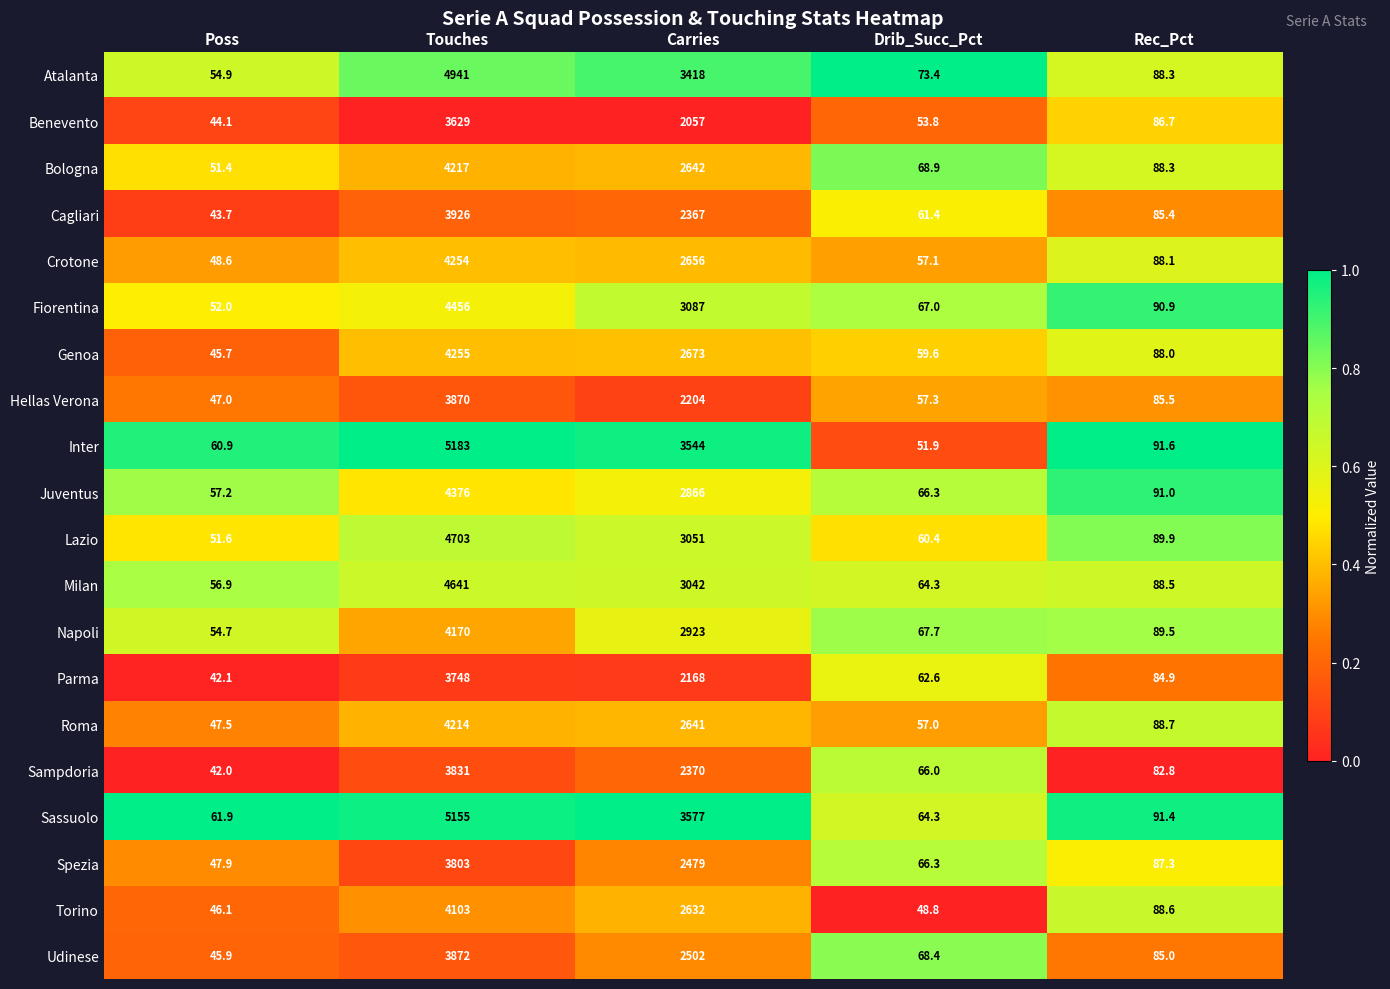

Which series has the largest total across all categories?

Sassuolo